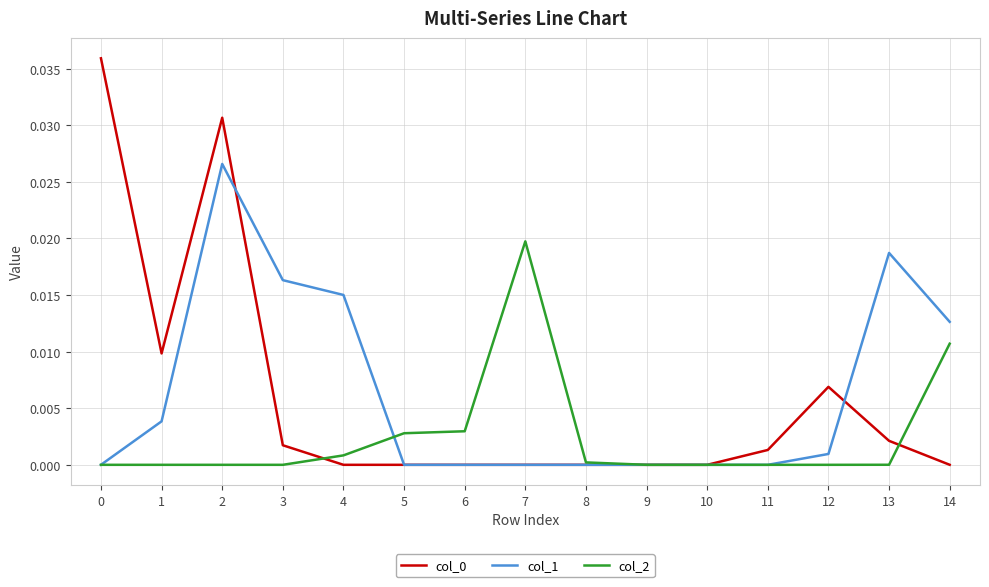

Is the value of col_2 at 14 greater than the value of col_0 at 2?

No